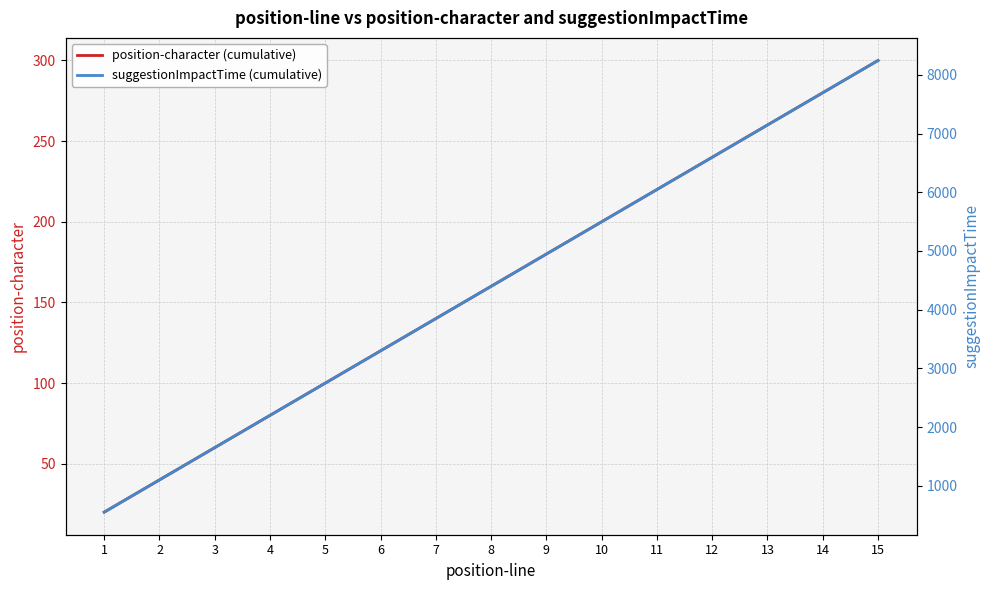

What is the total value across all series at 2?

1139.5